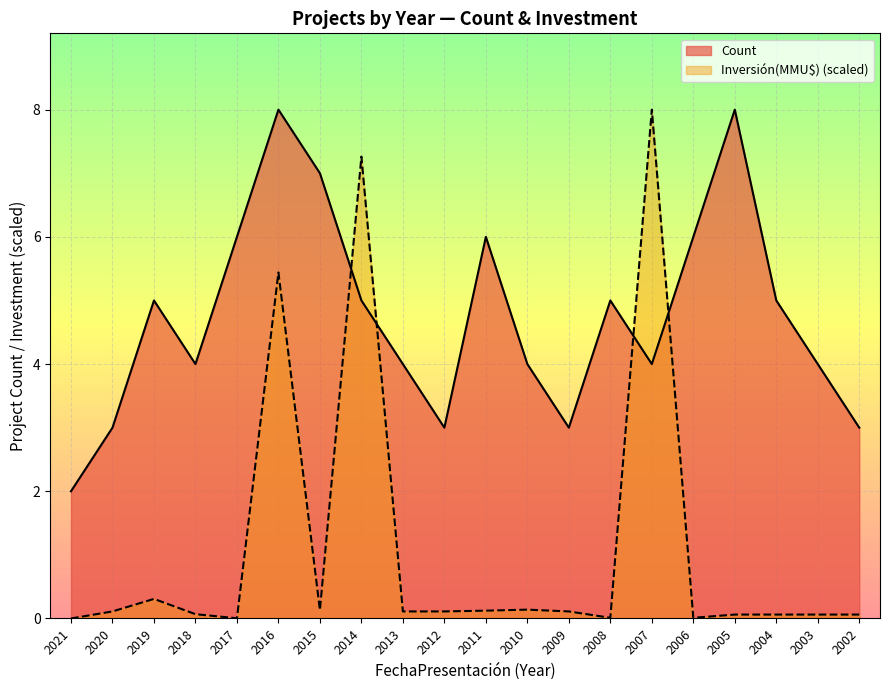

What is the approximate value of Count at 2011?

6.0